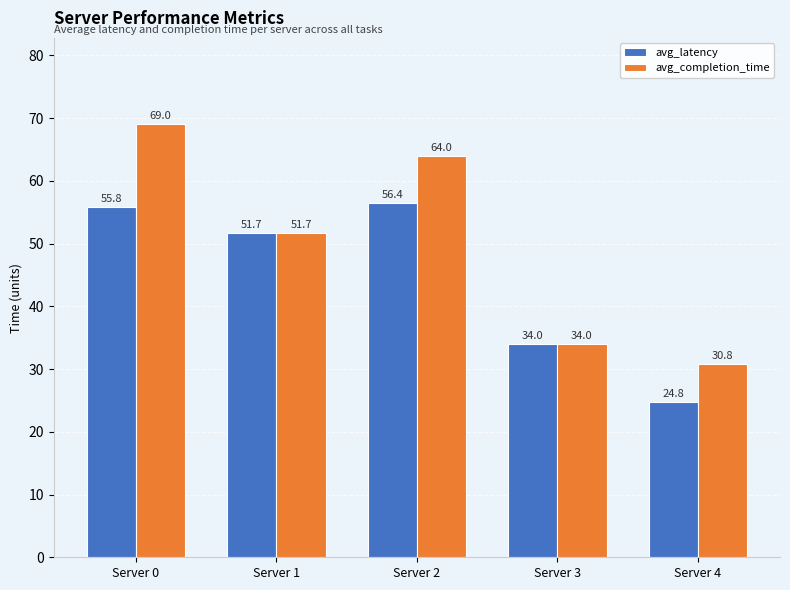

True or false: avg_completion_time has a value of 69.0 at Server 0.

True